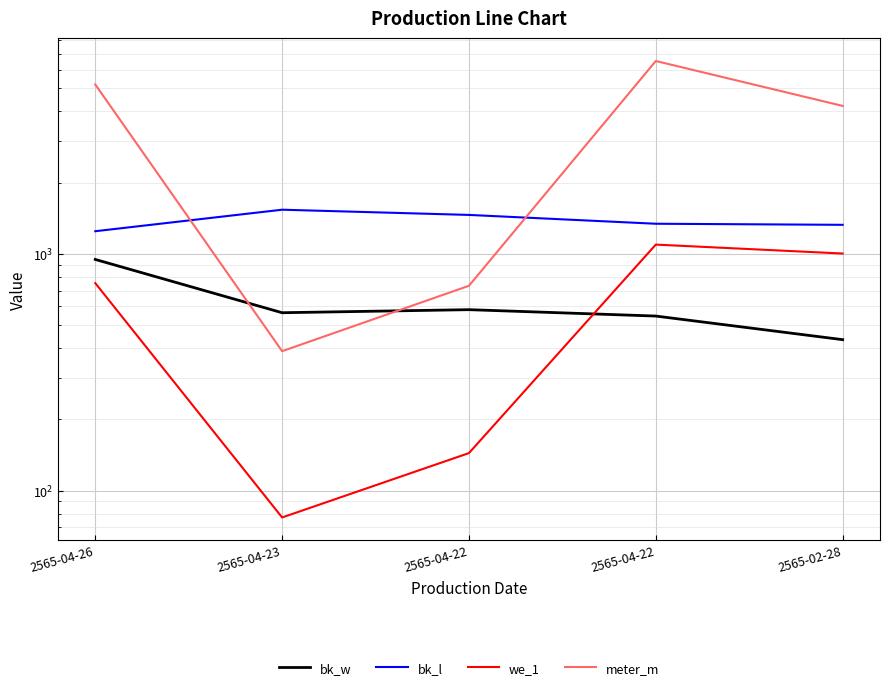

True or false: meter_m and we_1 cross at least once.

False